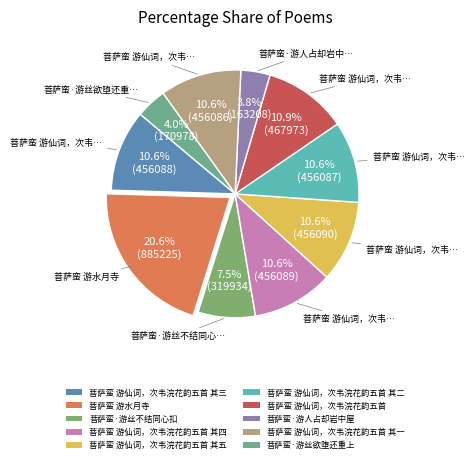

Is it true that 菩萨蛮 游仙词，次韦浣花韵五首 is 1% of the pie?

False